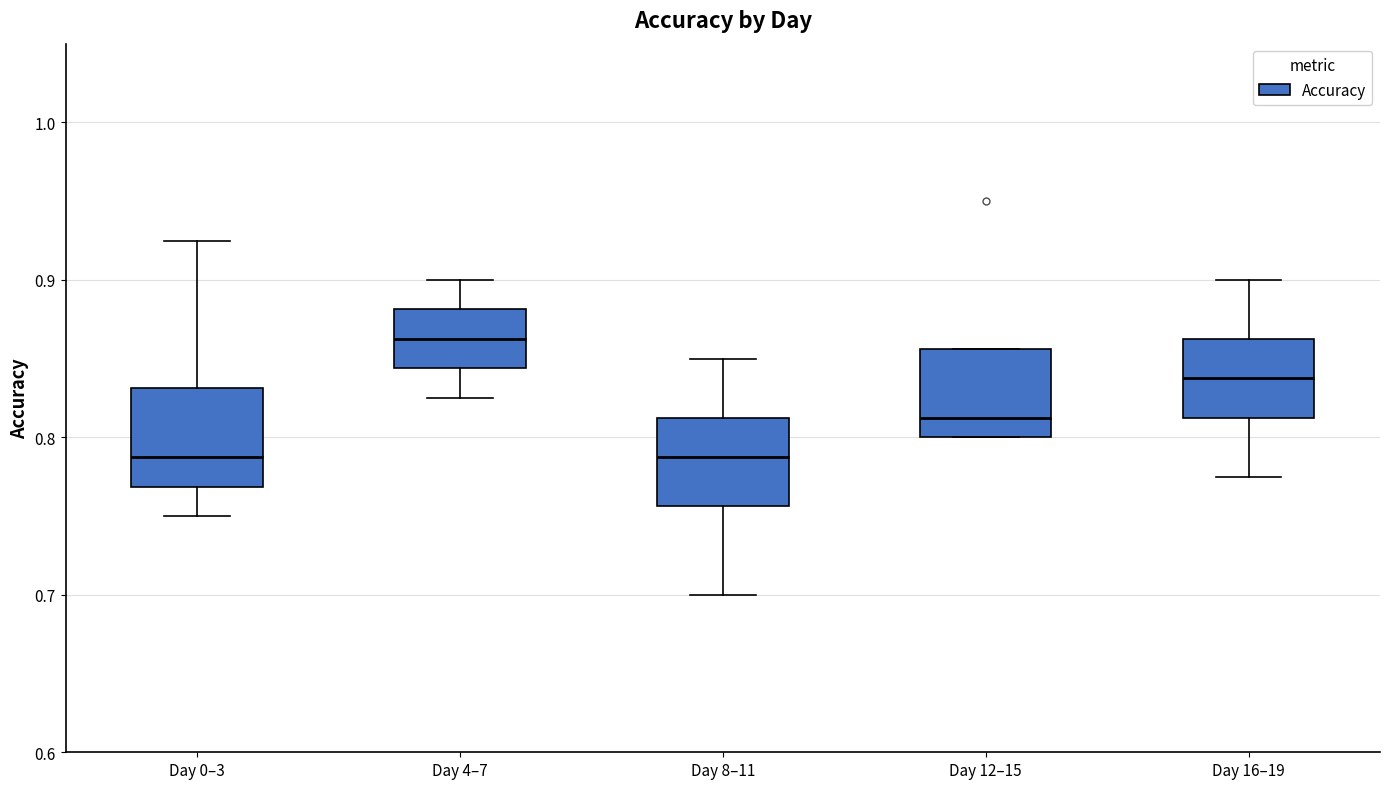

Reading left to right, transcribe this box plot: for each box, give where its median line is, the range the box spans, and where its two whiskers end, as read against the y-axis. The values are not printed on the chart, so give them approximately, as read against the axis.

Day 0–3: median 0.79, box 0.77 to 0.83, whiskers 0.75 to 0.93
Day 4–7: median 0.86, box 0.84 to 0.88, whiskers 0.83 to 0.90
Day 8–11: median 0.79, box 0.76 to 0.81, whiskers 0.70 to 0.85
Day 12–15: median 0.81, box 0.80 to 0.86, whiskers 0.80 to 0.86
Day 16–19: median 0.84, box 0.81 to 0.86, whiskers 0.78 to 0.90